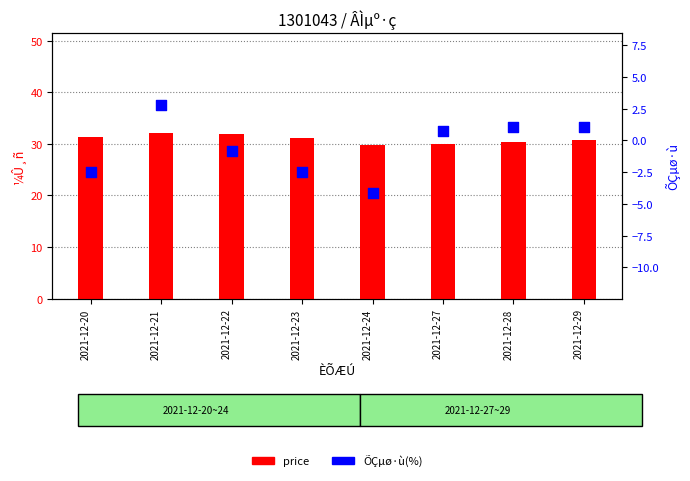

What are all the series names shown in the legend?

price, ÕÇµø·ù(%)